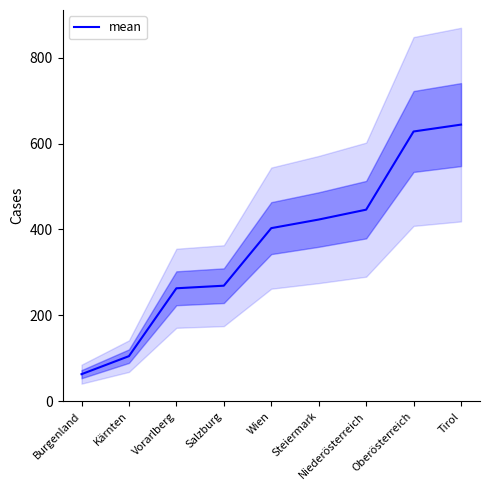

Is it true that the value at Oberösterreich is 628?

True